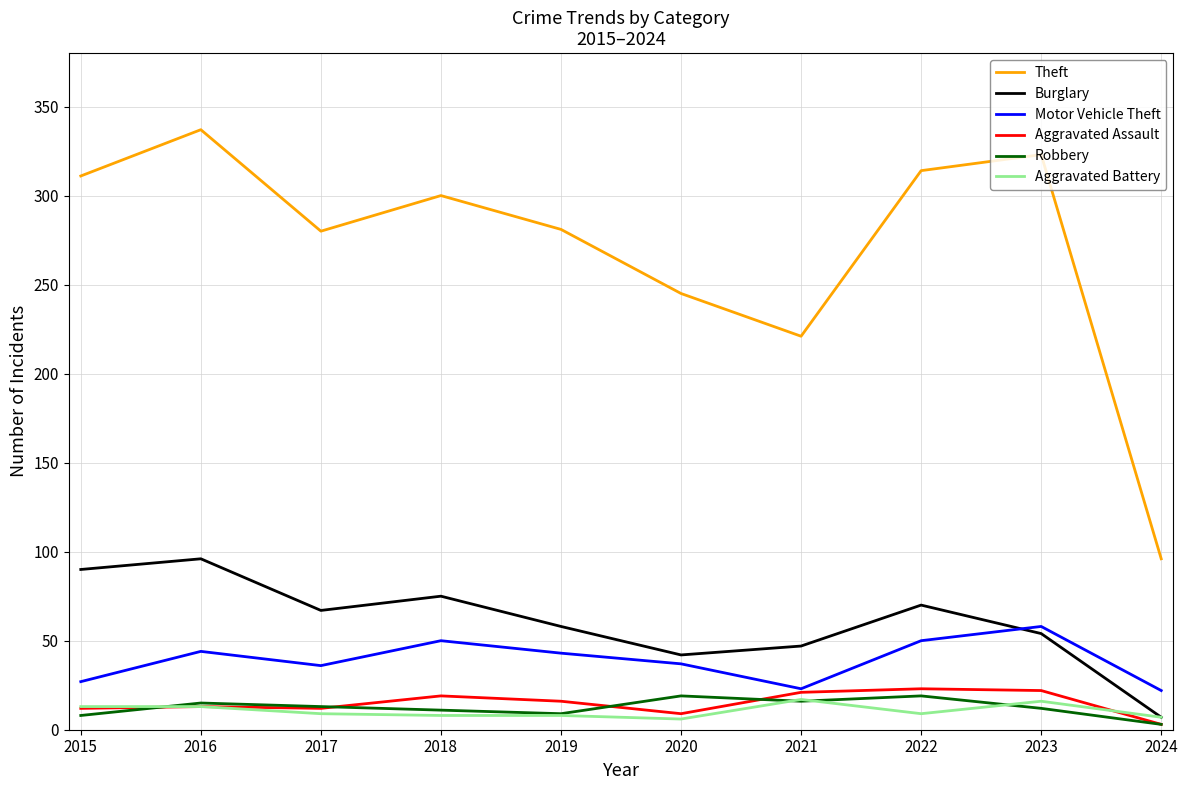

Between 2022 and 2024, which series saw the biggest shift?

Theft